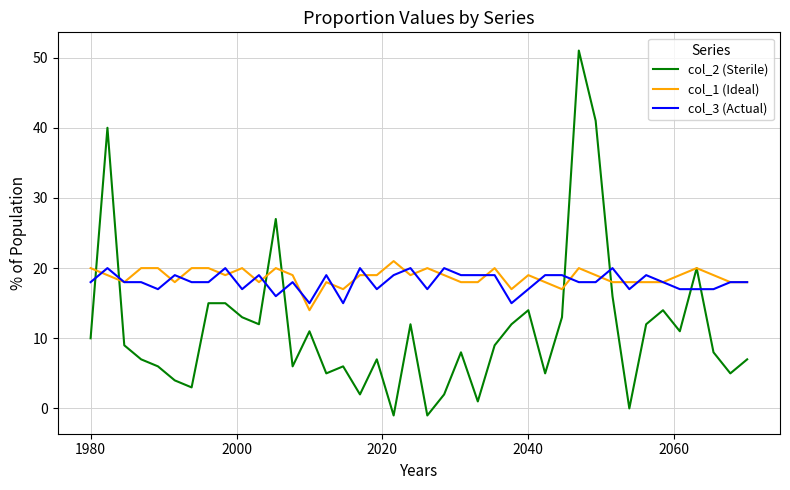

Which series ends up on top after the final intersection of col_3 (Actual) and col_2 (Sterile)?

col_3 (Actual)